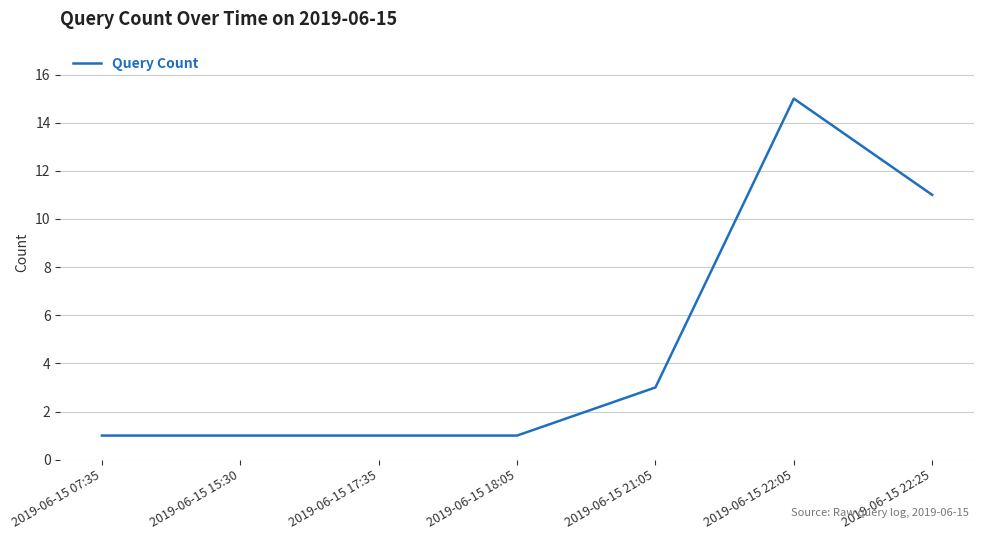

What is the average value?

5